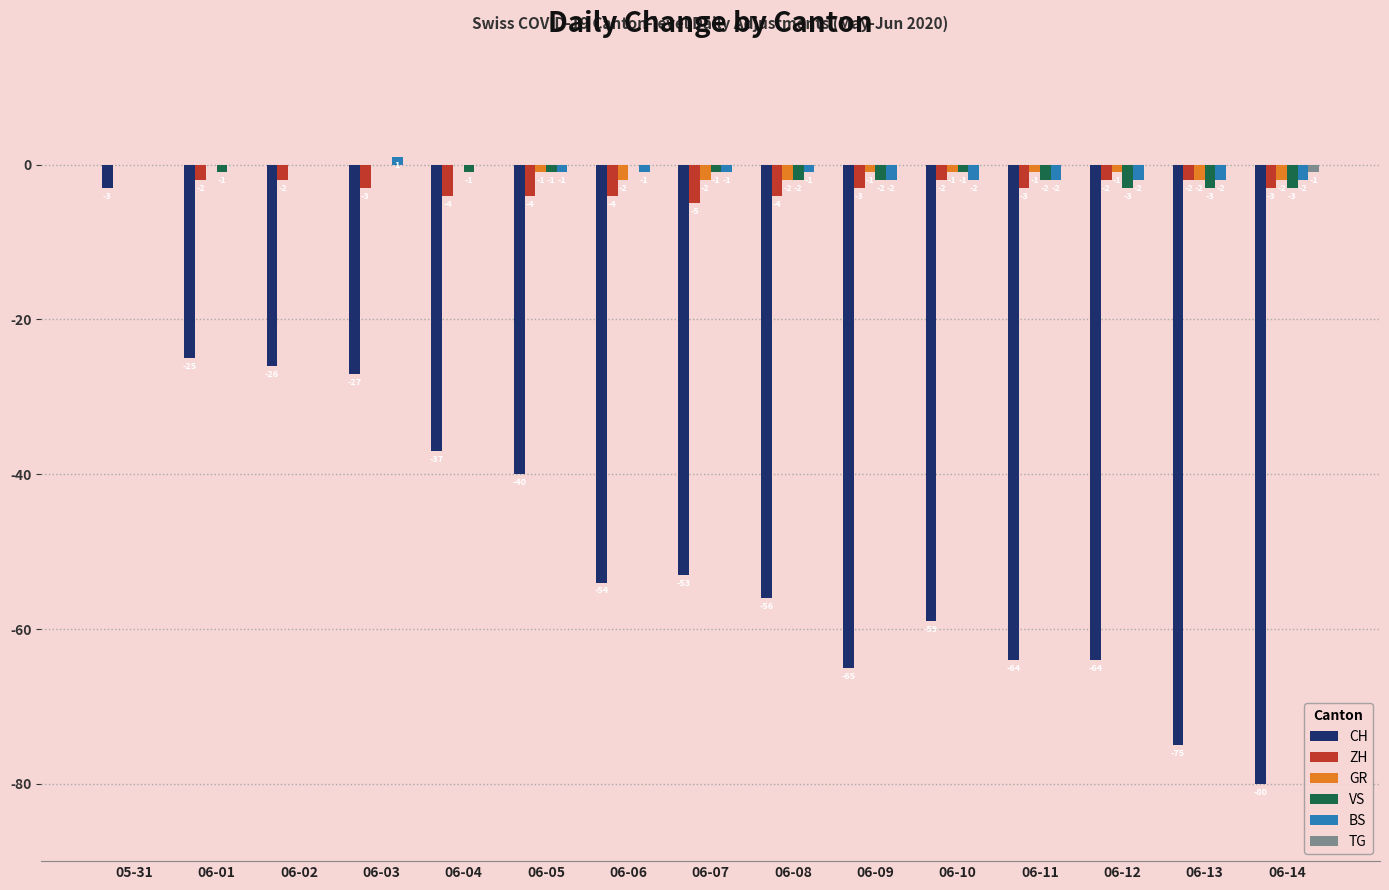

Between 06-06 and 06-14, which series saw the biggest shift?

CH